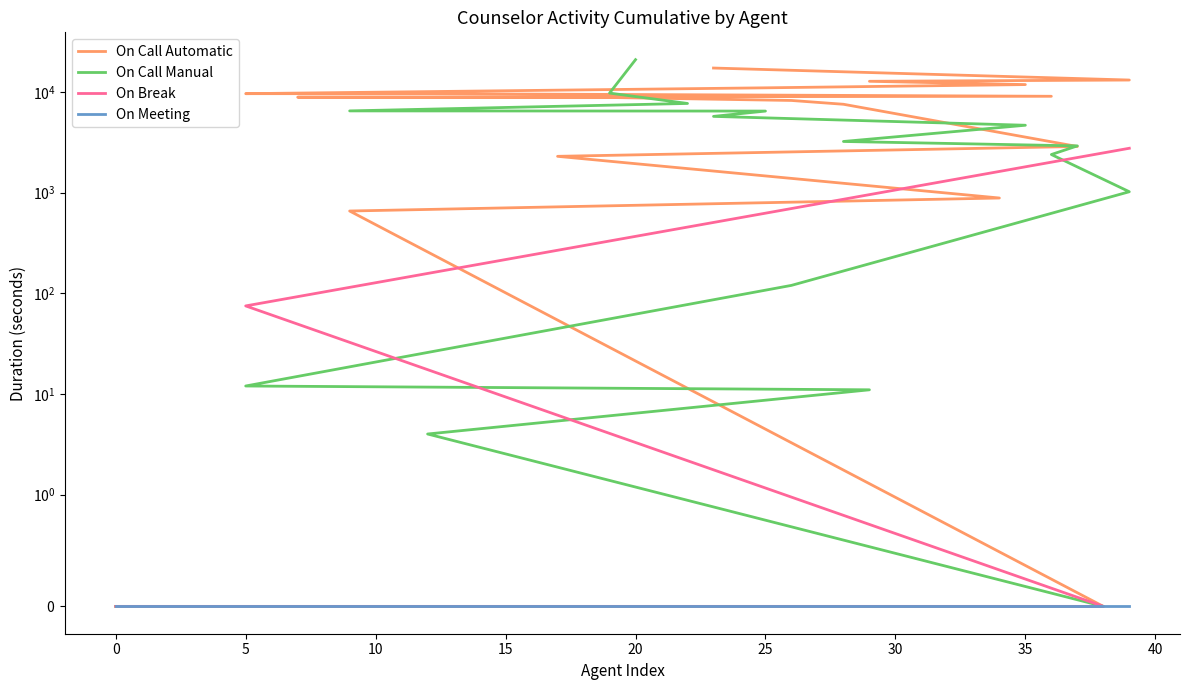

Reading right to left, extract all data points from this chart.

On Call Automatic: 17346	13180	12808	11879	11029	9648	9647	9089	8898	8843	8258	7571	2881	2300	886	658	0	0	0	0	0	0	0	0	0	0	0	0	0	0	0	0	0	0	0	0	0	0	0	0
On Call Manual: 21006	9778	7712	6504	6478	5737	4684	3231	2921	2397	1023	120	12	11	4	0	0	0	0	0	0	0	0	0	0	0	0	0	0	0	0	0	0	0	0	0	0	0	0	0
On Break: 2766	75	0	0	0	0	0	0	0	0	0	0	0	0	0	0	0	0	0	0	0	0	0	0	0	0	0	0	0	0	0	0	0	0	0	0	0	0	0	0
On Meeting: 0	0	0	0	0	0	0	0	0	0	0	0	0	0	0	0	0	0	0	0	0	0	0	0	0	0	0	0	0	0	0	0	0	0	0	0	0	0	0	0